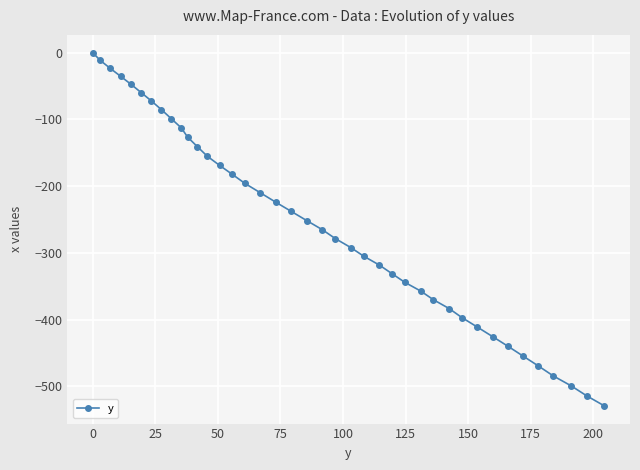

True or false: there are more than 2 points higher than both neighbors.

False